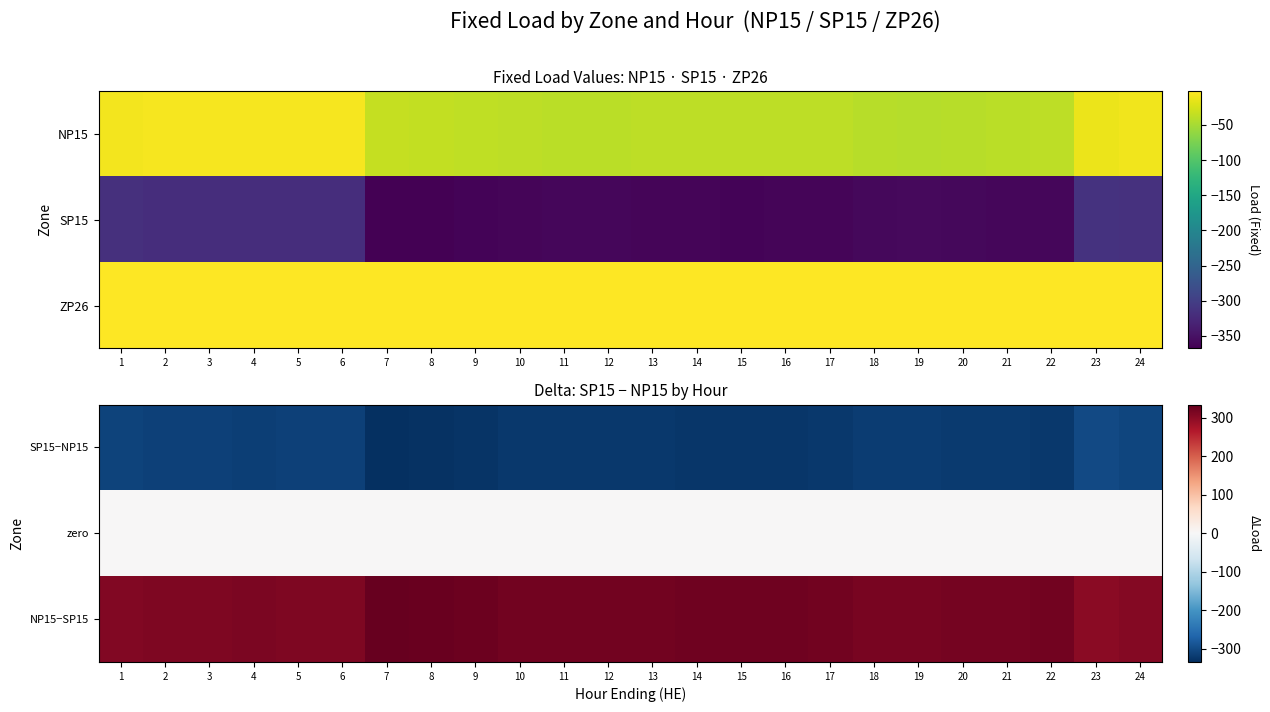

Reading left to right, transcribe all the data shown in this chart.

SP15−NP15: 1=-309.3	2=-312.3	3=-313.5	4=-314.3	5=-312.8	6=-312.4	7=-334.4	8=-331.1	9=-326.7	10=-323.7	11=-321.8	12=-322.5	13=-323.7	14=-324.4	15=-326.0	16=-325.7	17=-323.9	18=-318.2	19=-316.5	20=-319.2	21=-321.2	22=-323.2	23=-301.5	24=-306.1
zero: 1=0.0	2=0.0	3=0.0	4=0.0	5=0.0	6=0.0	7=0.0	8=0.0	9=0.0	10=0.0	11=0.0	12=0.0	13=0.0	14=0.0	15=0.0	16=0.0	17=0.0	18=0.0	19=0.0	20=0.0	21=0.0	22=0.0	23=0.0	24=0.0
NP15−SP15: 1=309.3	2=312.3	3=313.5	4=314.3	5=312.8	6=312.4	7=334.4	8=331.1	9=326.7	10=323.7	11=321.8	12=322.5	13=323.7	14=324.4	15=326.0	16=325.7	17=323.9	18=318.2	19=316.5	20=319.2	21=321.2	22=323.2	23=301.5	24=306.1